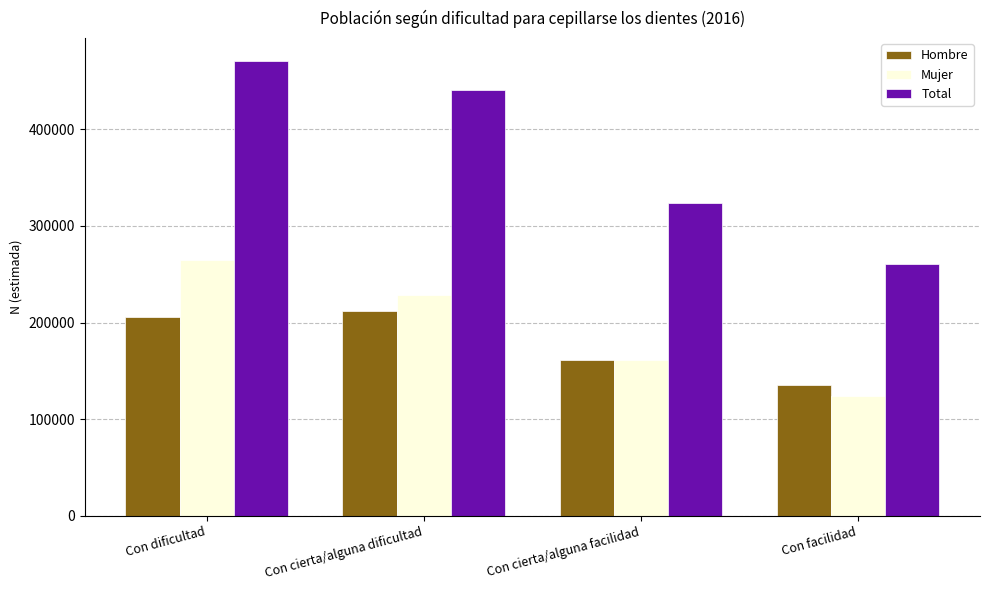

What is the smallest value displayed?

124474